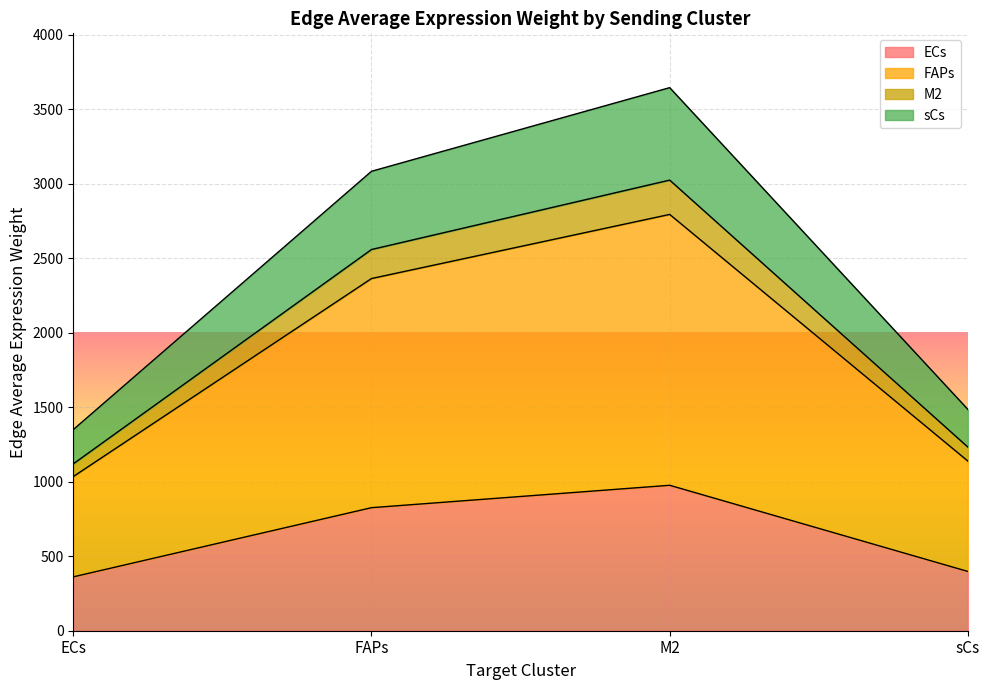

Is the value of ECs at FAPs greater than the value of M2 at M2?

No